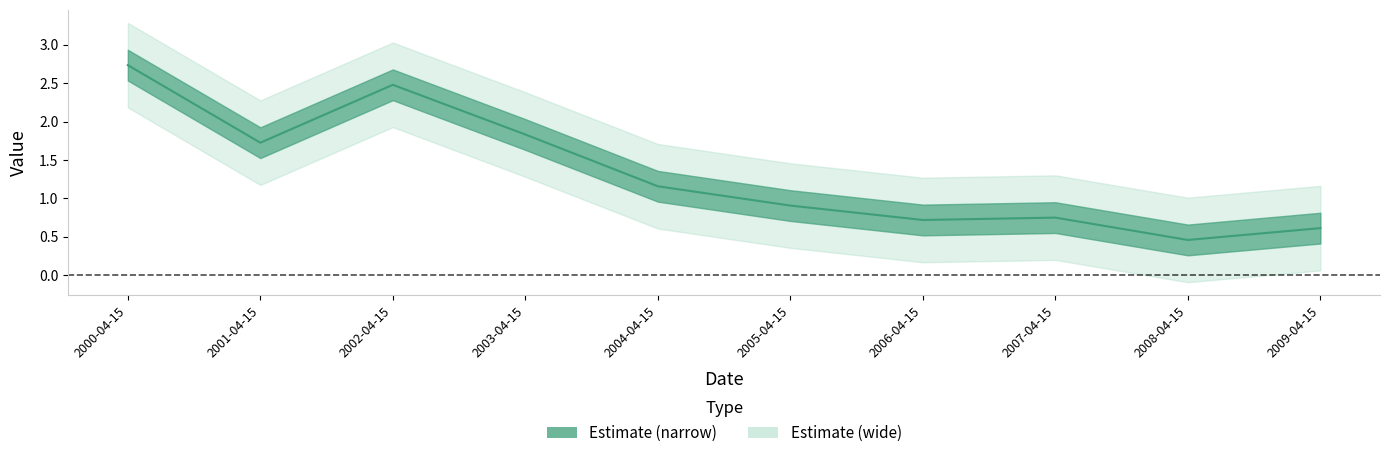

What is the difference between the second highest and minimum values?

2.0